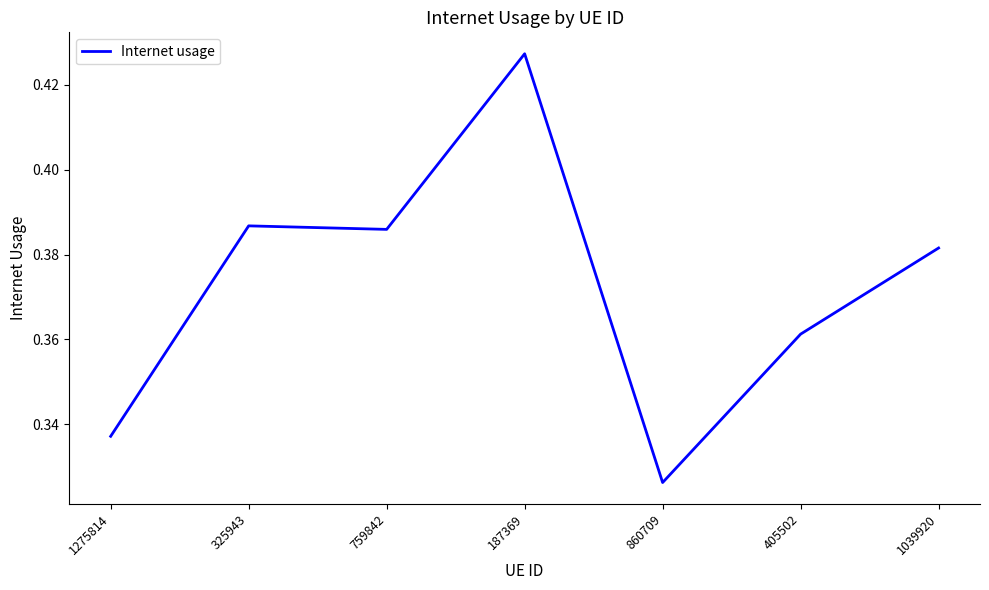

True or false: the data has more than 2 interior local peaks.

False